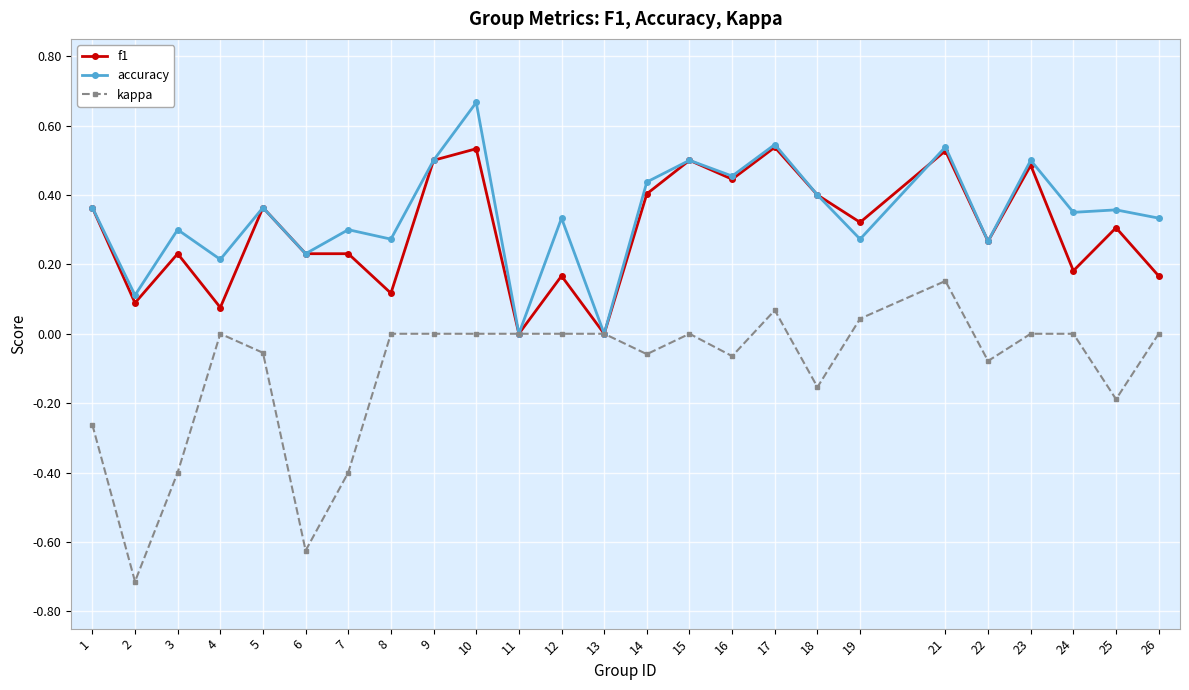

How many series are shown in this chart?

3